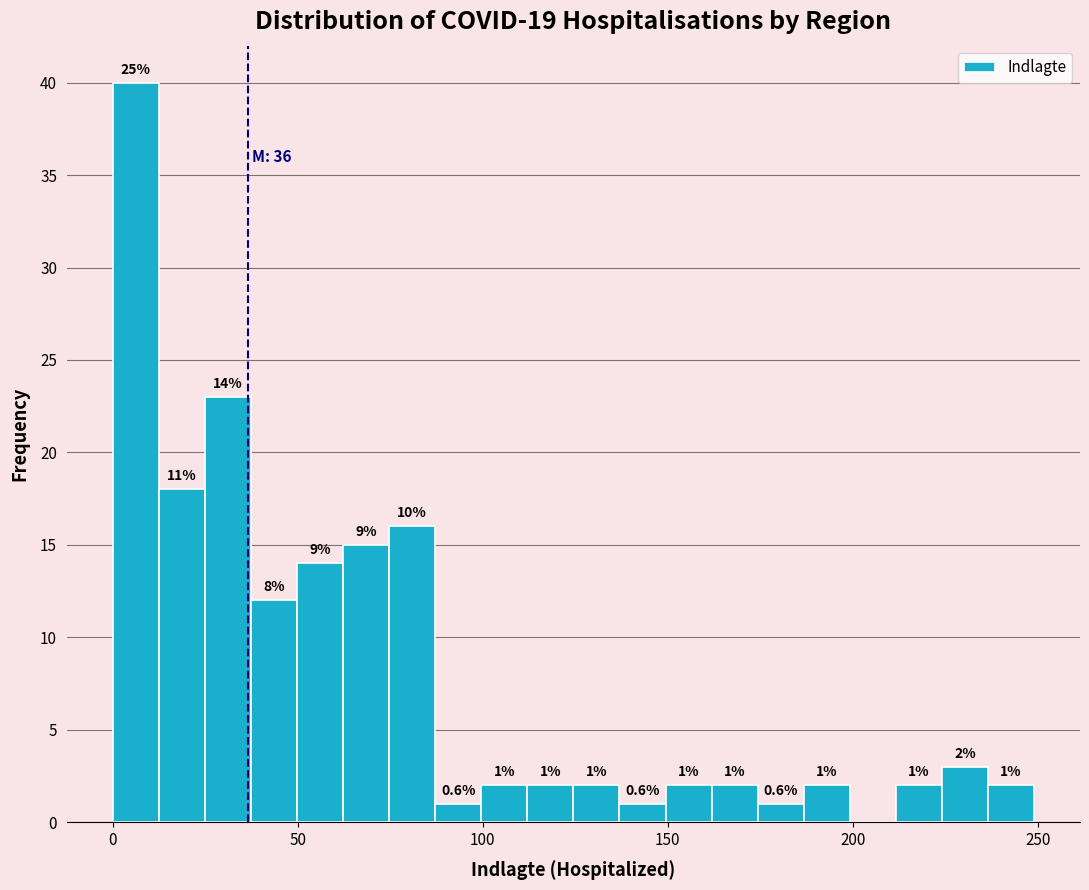

Around what value on the x-axis is the tallest bar? Give the approximate position of its centre, as read against the axis.

5